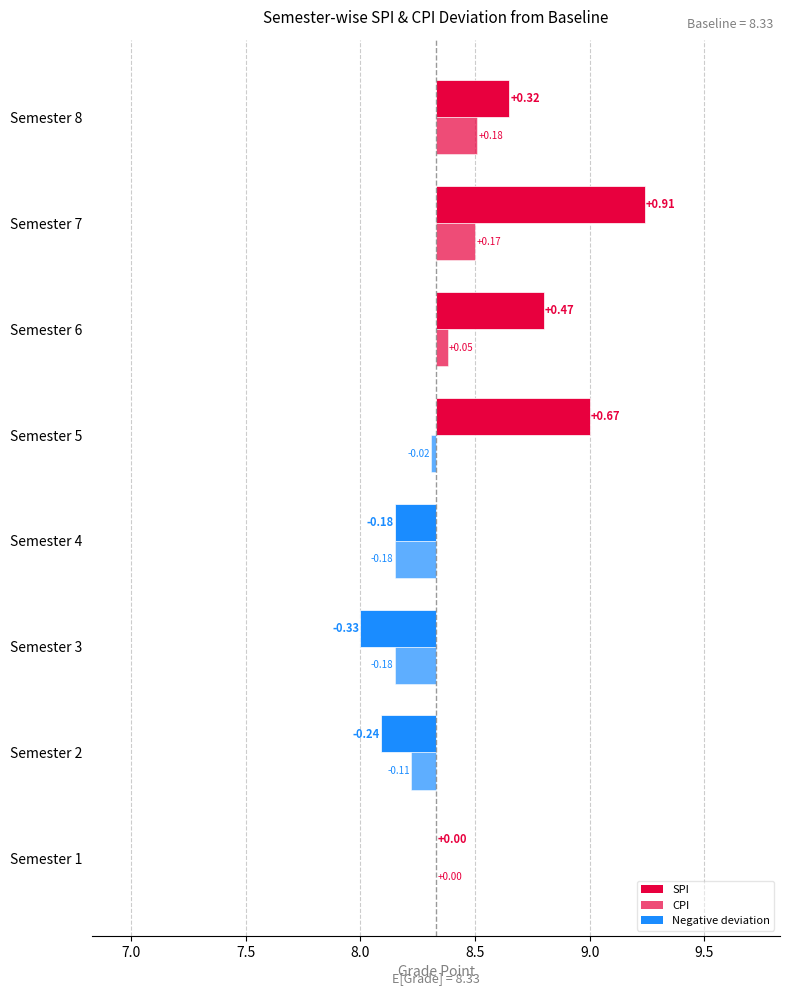

What is the maximum value for CPI?

8.5